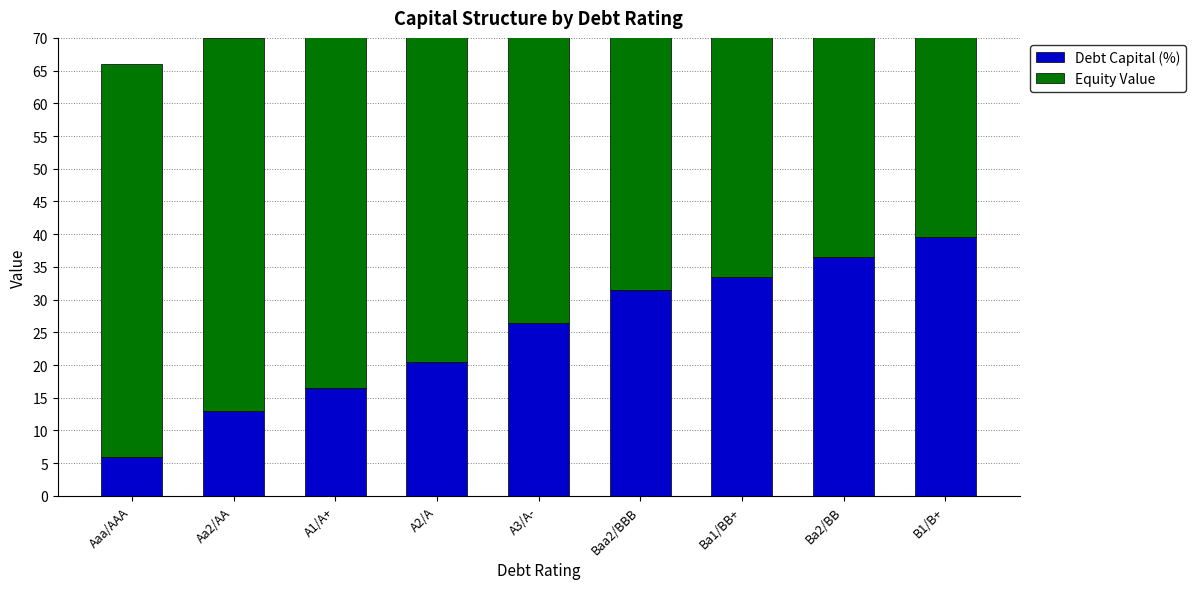

The value of Equity Value at A1/A+ is 55.3. True or false?

True